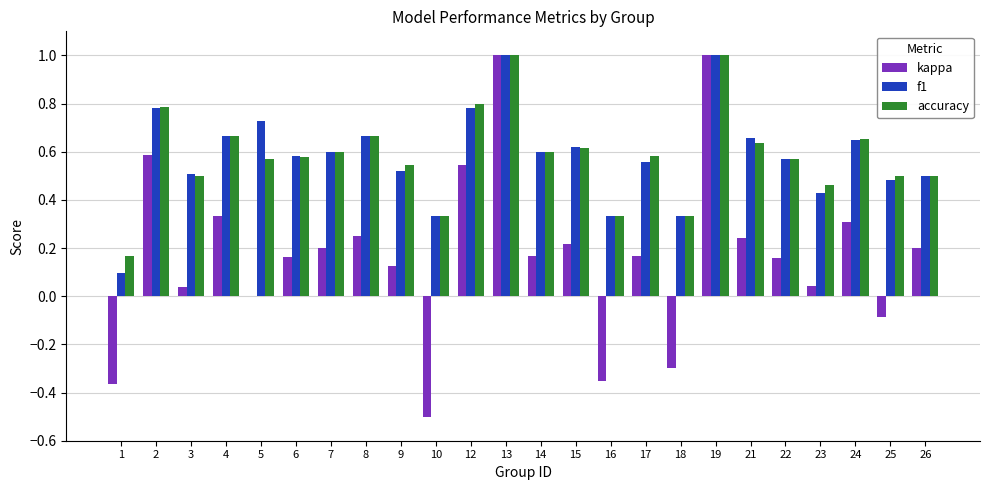

What is the sum of the f1 values at 23 and 26?

0.9